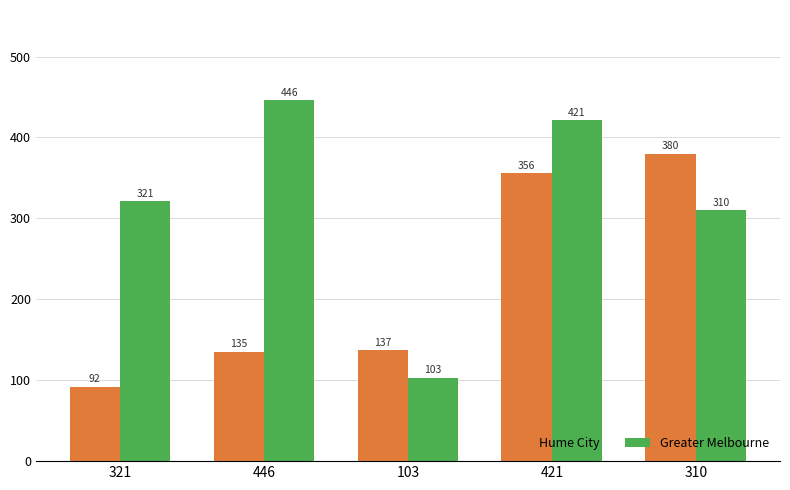

Where is Greater Melbourne nearest to the value 274?

310